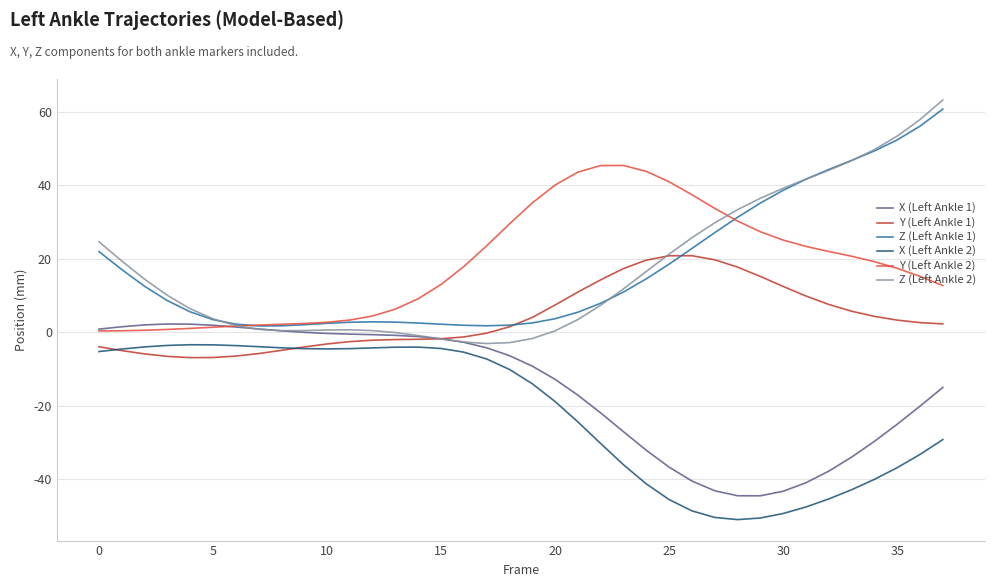

True or false: X (Left Ankle 2) and Z (Left Ankle 1) cross at least once.

False